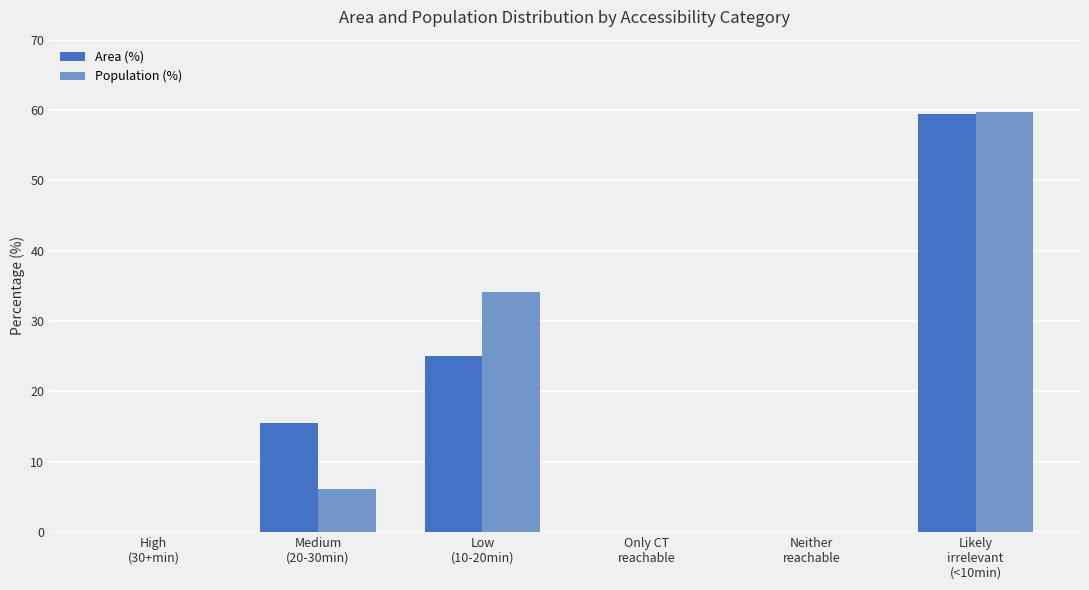

How many values in the Area (%) series exceed 15?

3